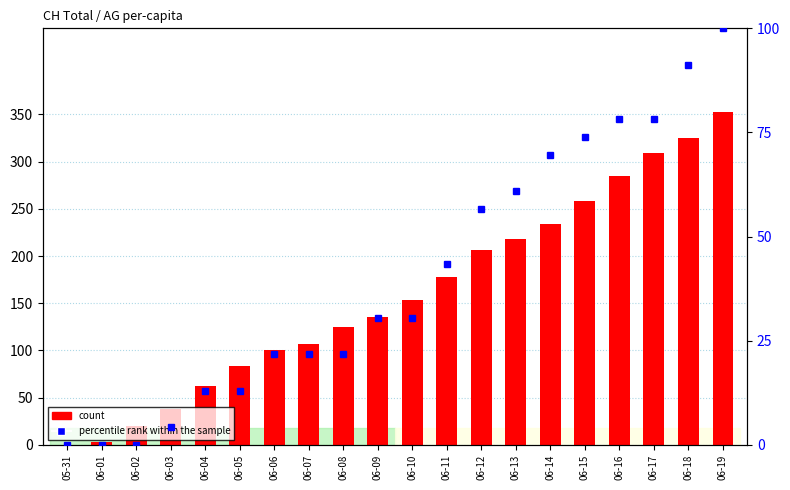

The count series shows 353.0 at 06-19. True or false?

True